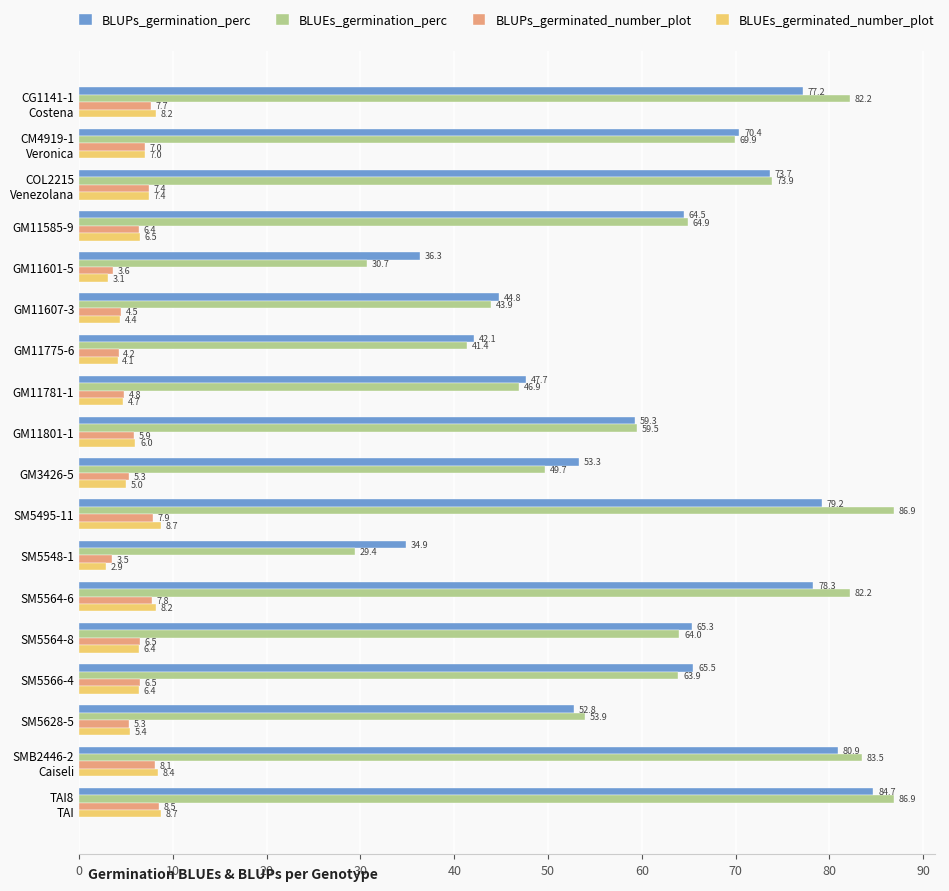

Where is BLUEs_germinated_number_plot nearest to the value 5?

GM3426-5